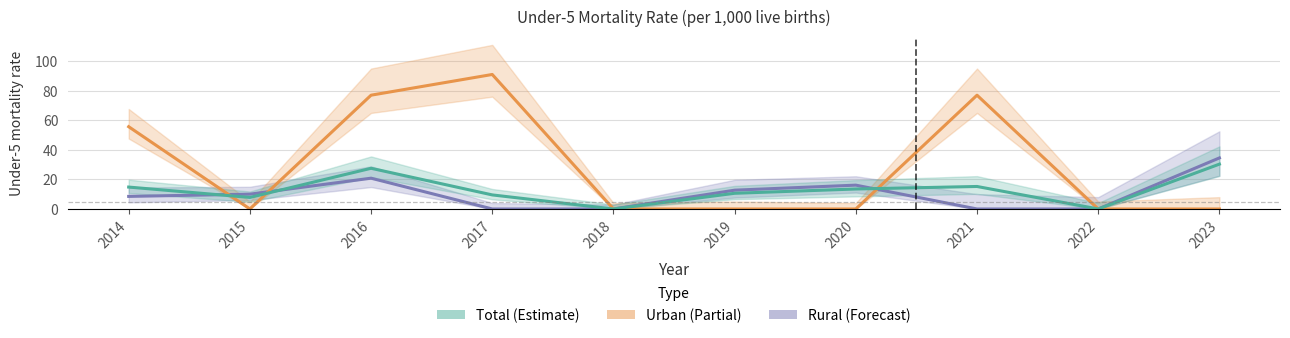

How many interior local valleys does the Total series have?

3